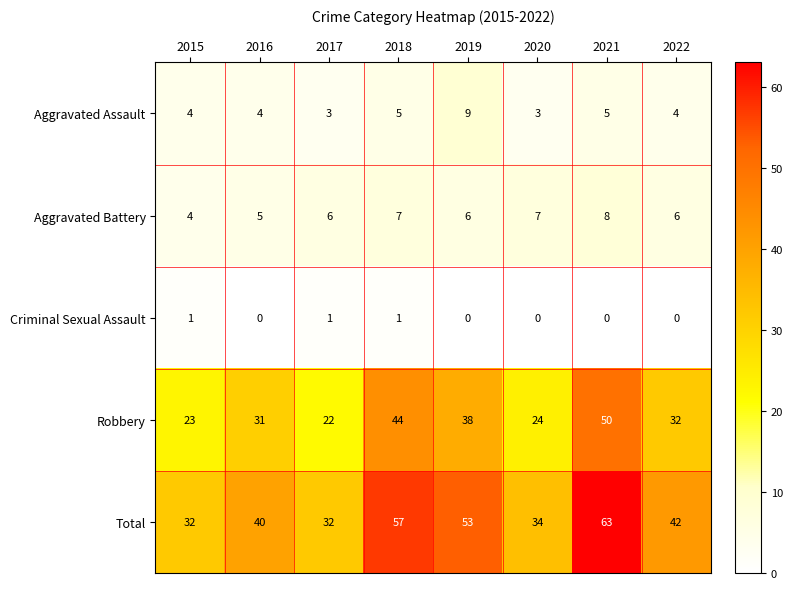

Which series changed the most between 2019 and 2020?

Total